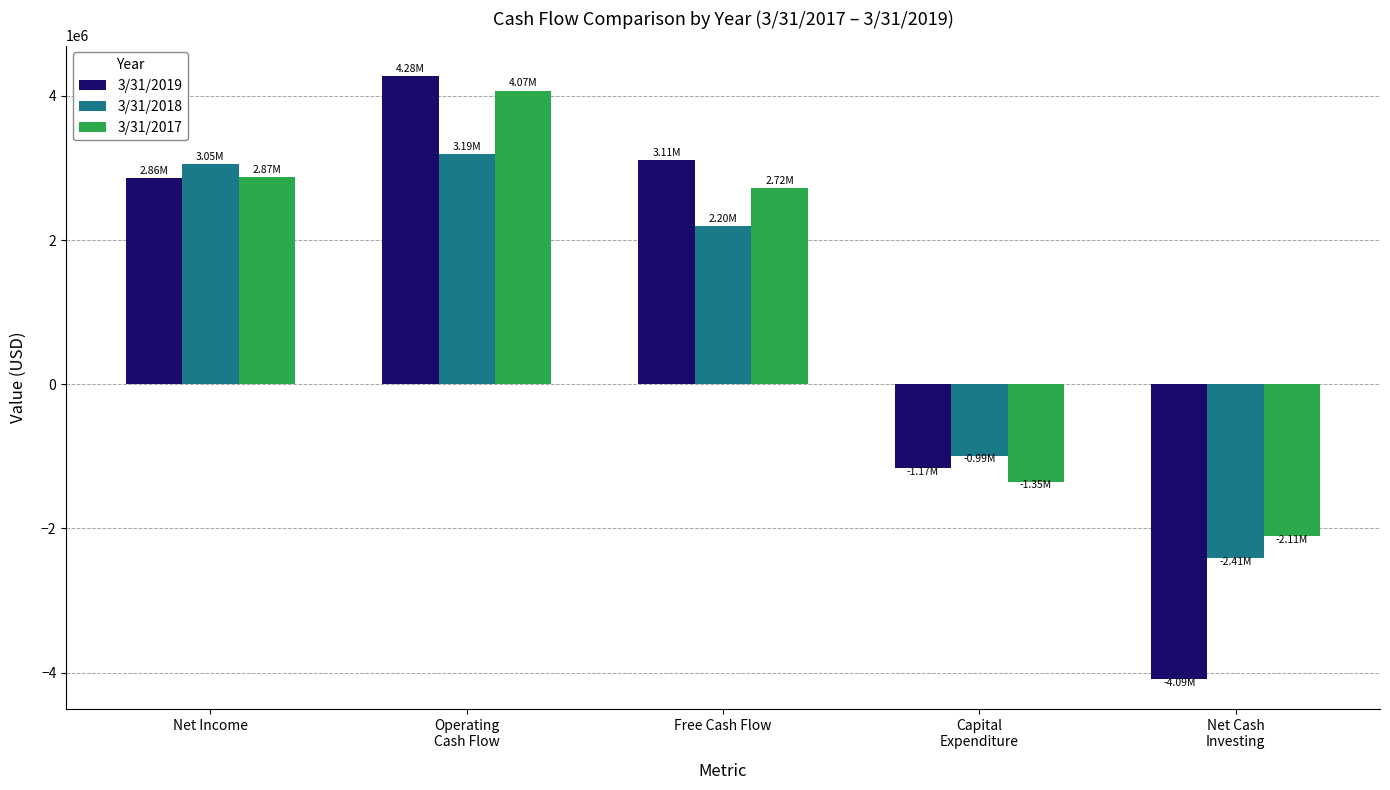

Are the bars horizontal?

No